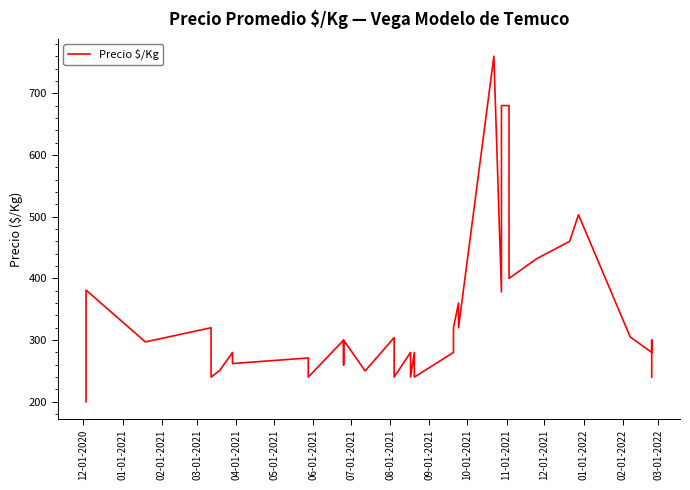

Does the chart display data point markers on the line(s)?

No